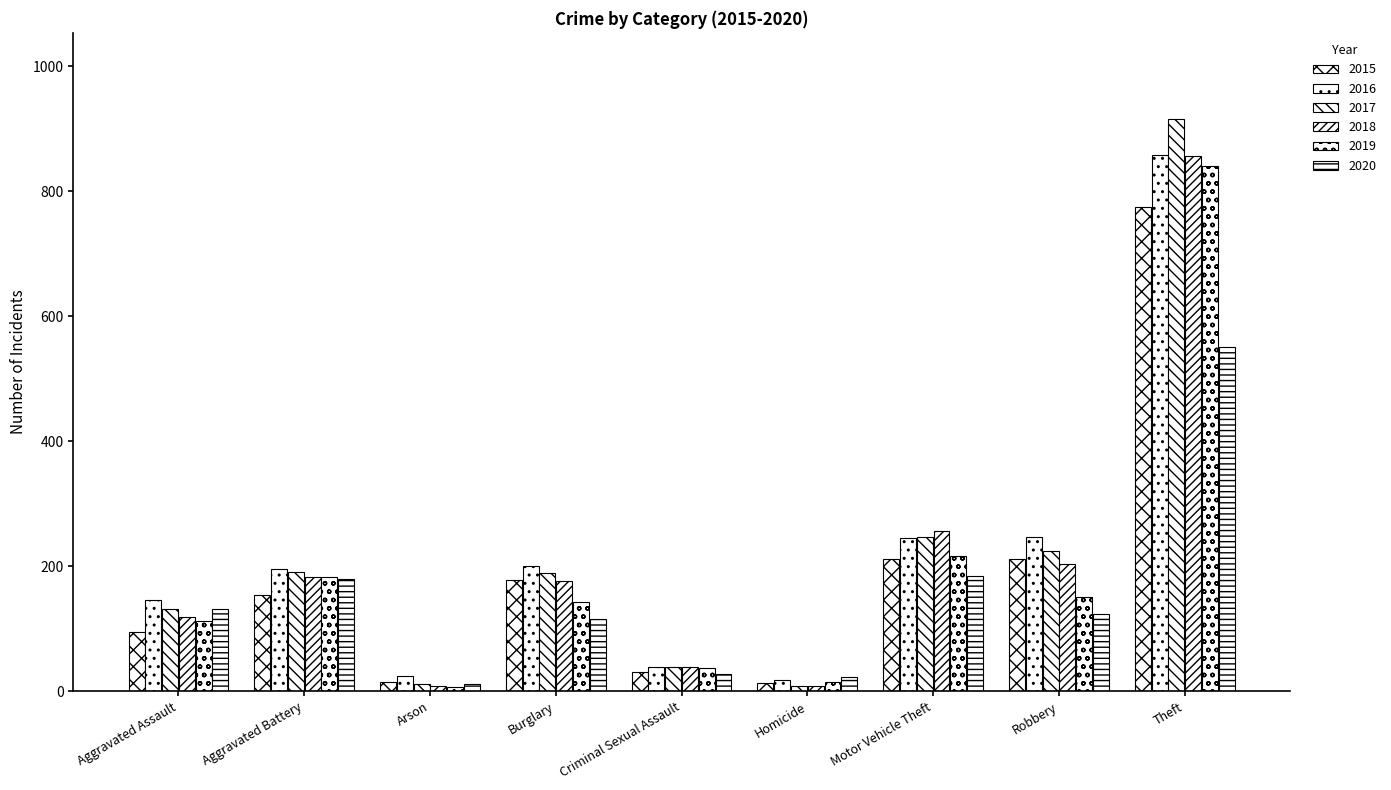

Which series has the widest spread of values?

2017